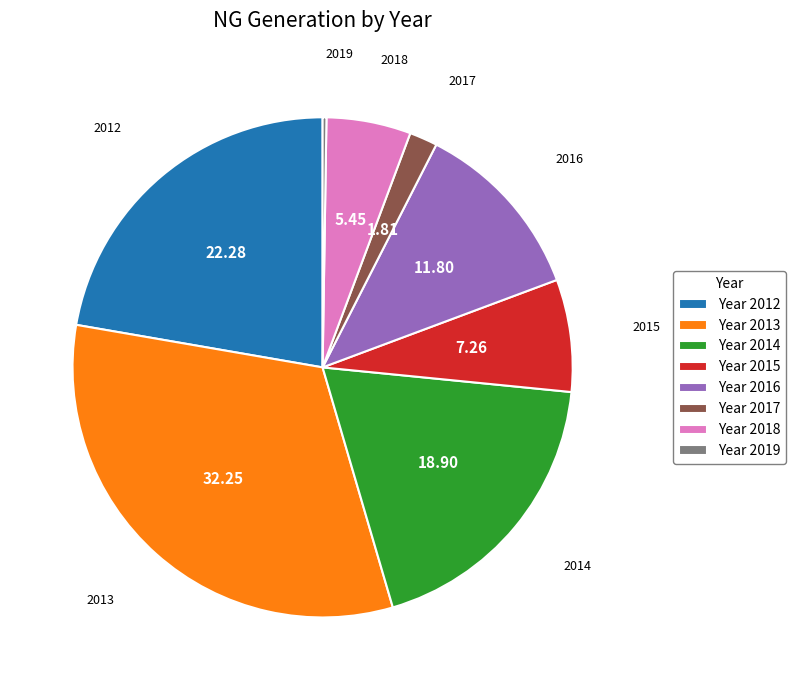

Approximately how many times larger is the value at Year 2016 compared to Year 2014?

0.6